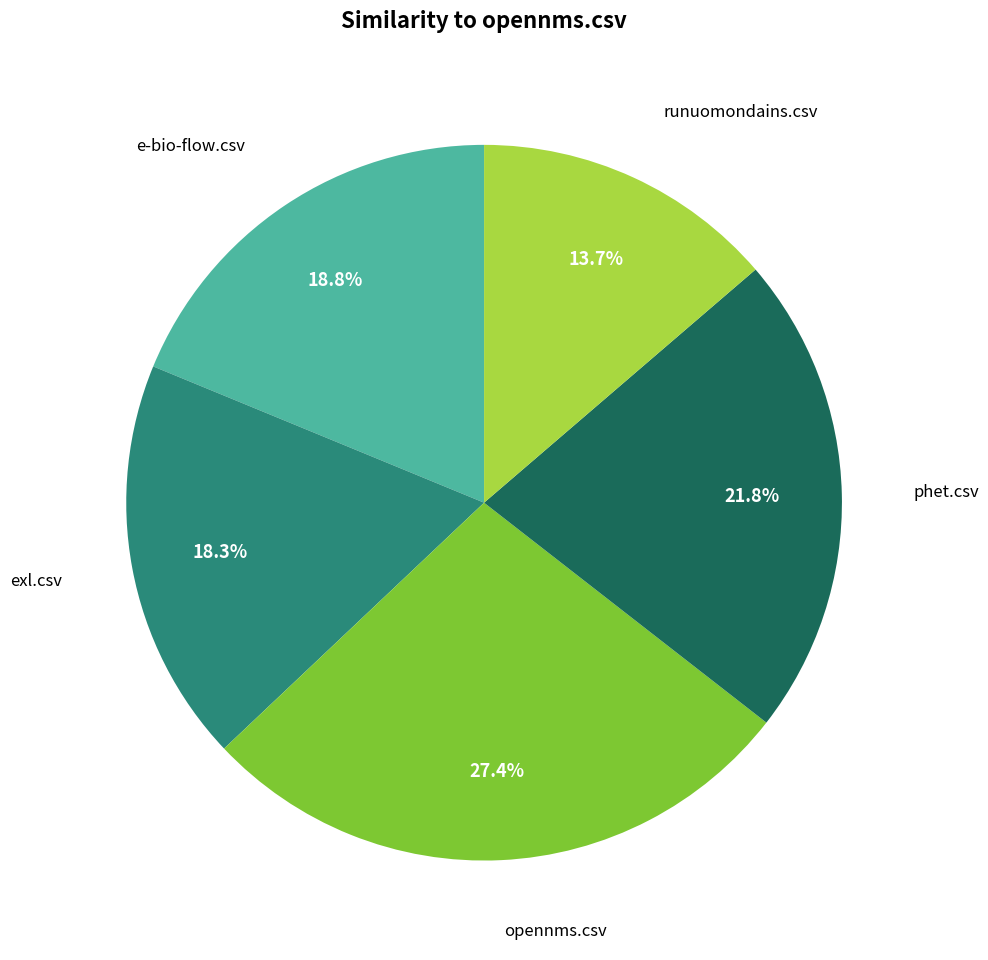

Does any single category account for the majority?

No